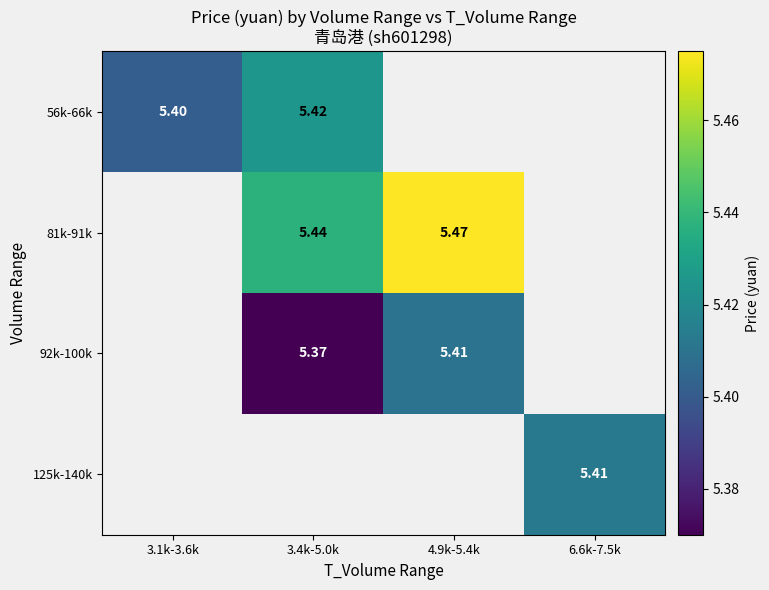

How many data points does each series have?

4